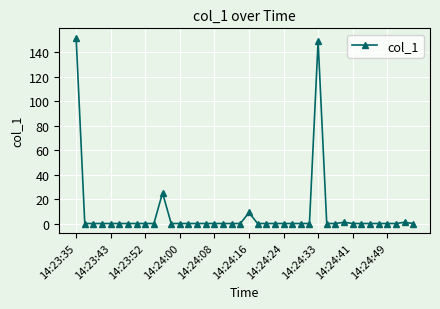

What is the difference between the maximum and second lowest values?

151.8